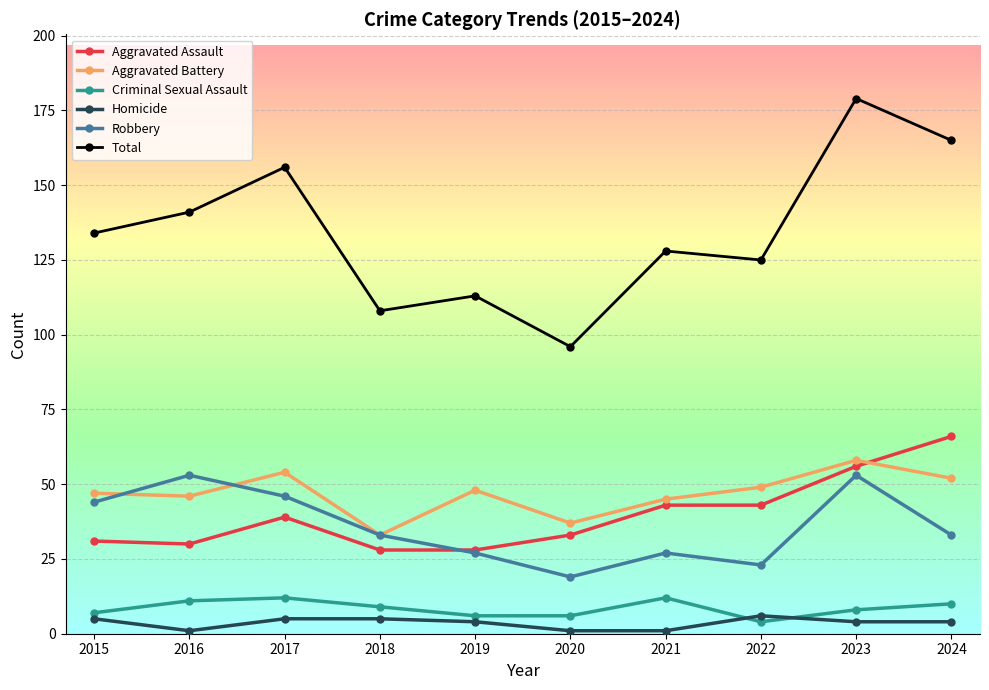

How many interior local valleys does the Robbery series have?

2